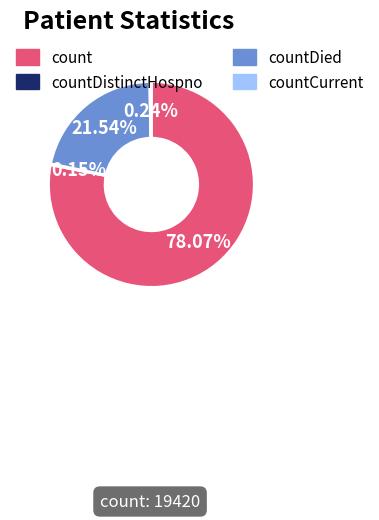

Is it true that count is 88% of the pie?

False